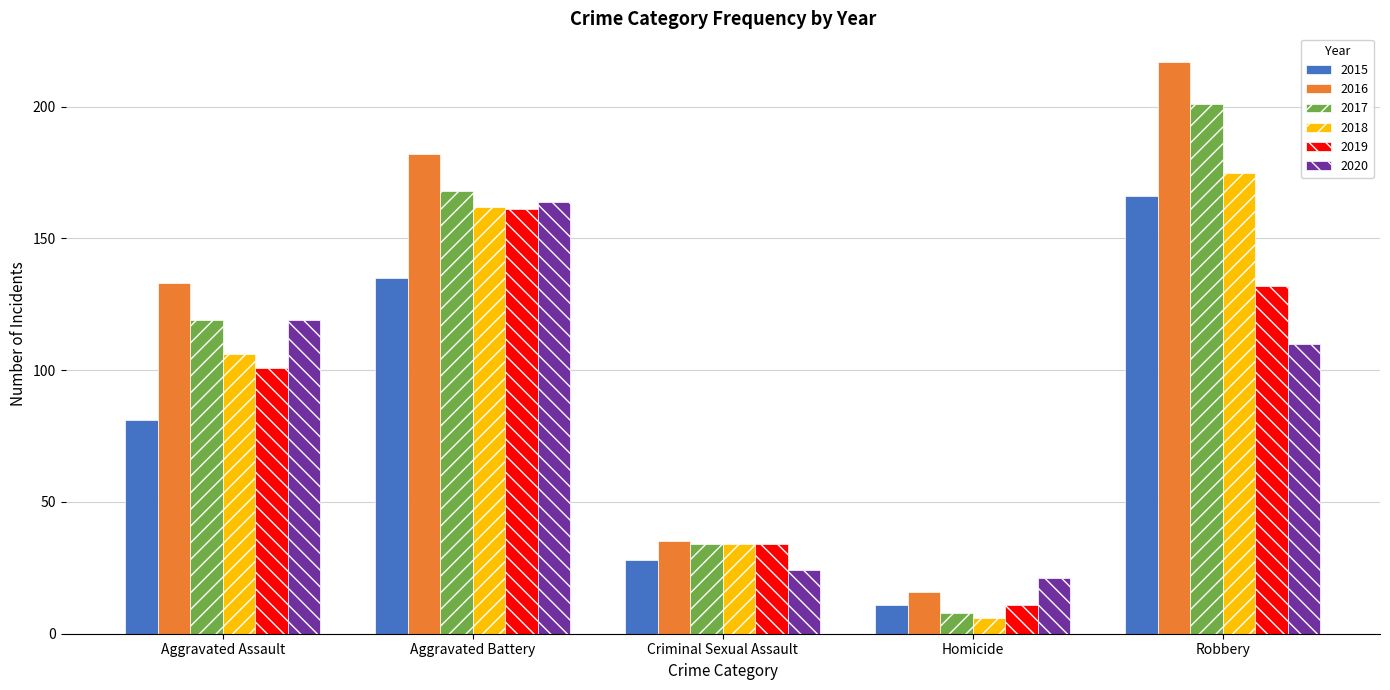

Reading left to right, extract all data points from this chart.

2015: Aggravated Assault=81	Aggravated Battery=135	Criminal Sexual Assault=28	Homicide=11	Robbery=166
2016: Aggravated Assault=133	Aggravated Battery=182	Criminal Sexual Assault=35	Homicide=16	Robbery=217
2017: Aggravated Assault=119	Aggravated Battery=168	Criminal Sexual Assault=34	Homicide=8	Robbery=201
2018: Aggravated Assault=106	Aggravated Battery=162	Criminal Sexual Assault=34	Homicide=6	Robbery=175
2019: Aggravated Assault=101	Aggravated Battery=161	Criminal Sexual Assault=34	Homicide=11	Robbery=132
2020: Aggravated Assault=119	Aggravated Battery=164	Criminal Sexual Assault=24	Homicide=21	Robbery=110